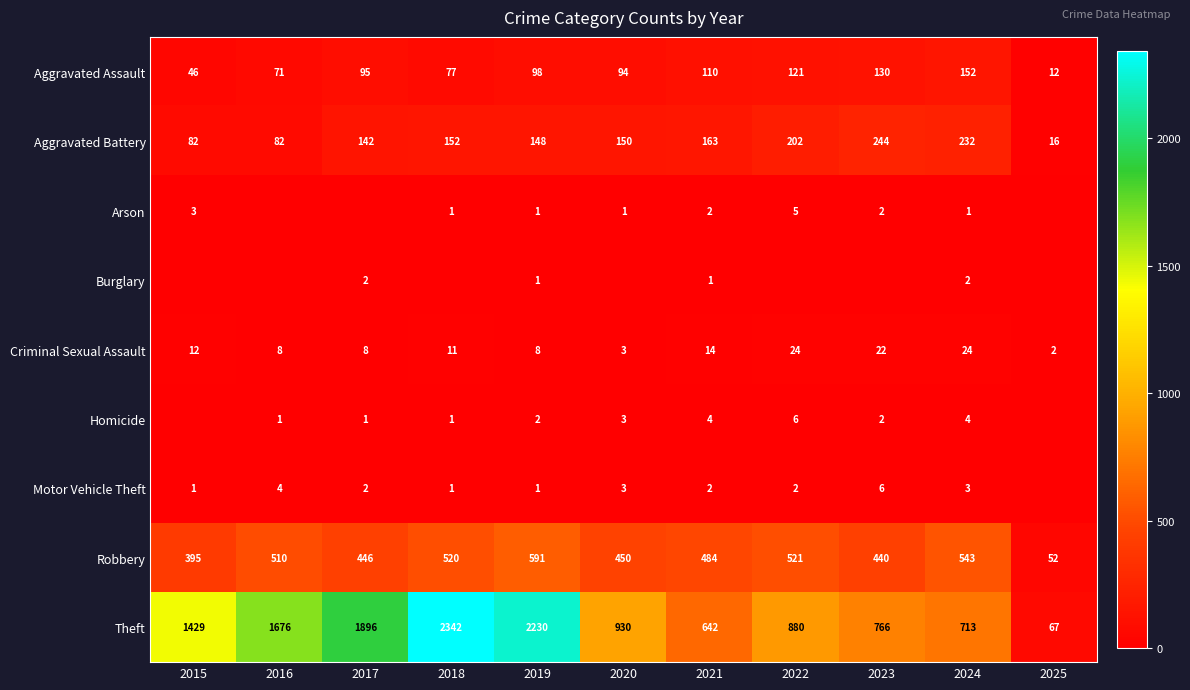

What is the sum of all Theft values?

13571